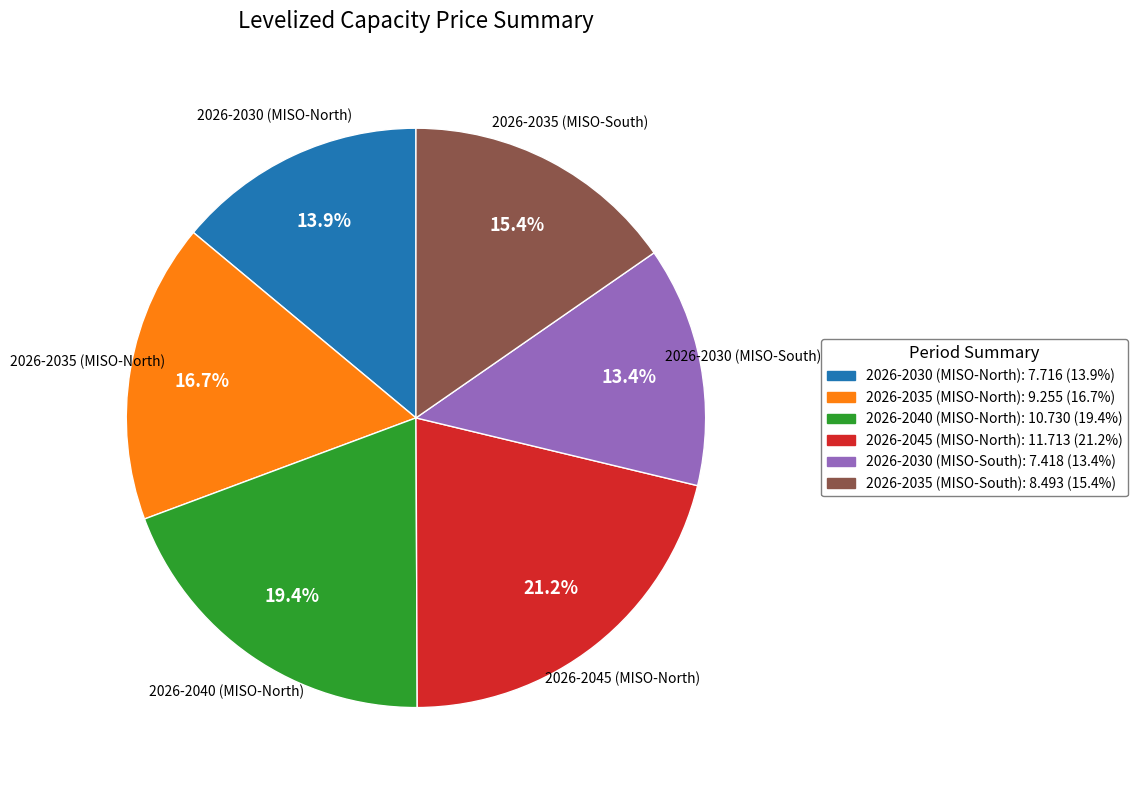

To the nearest percent, what portion does 2026-2035 (MISO-North) represent?

17%